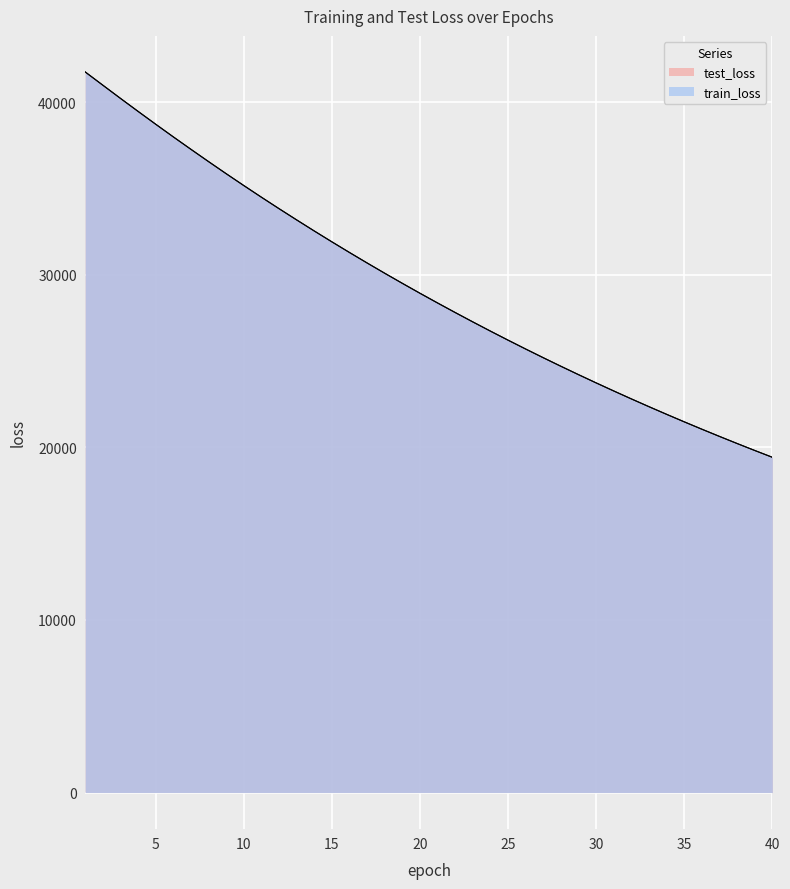

What is the approximate value of train_loss at 5?

38723.4